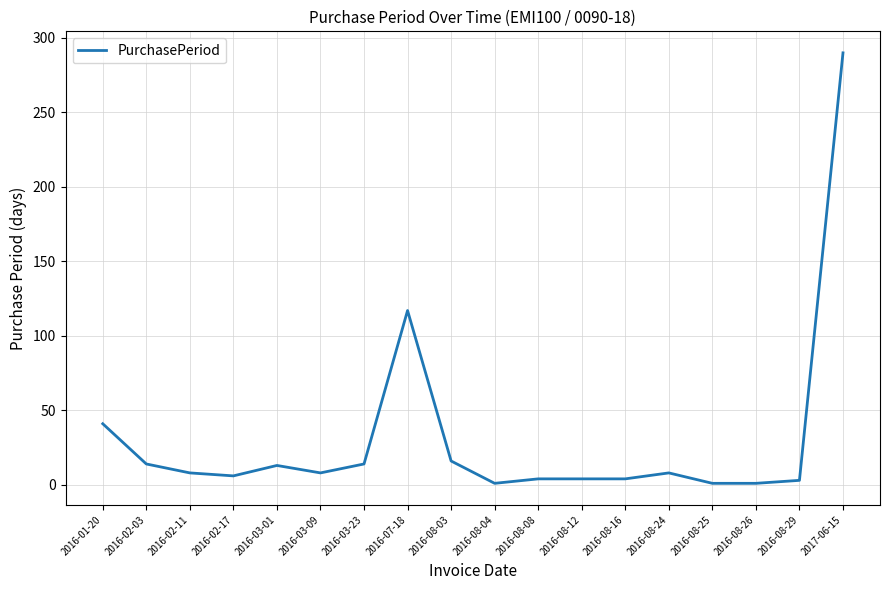

What is the difference between the values at 2016-08-26 and 2016-08-29?

2